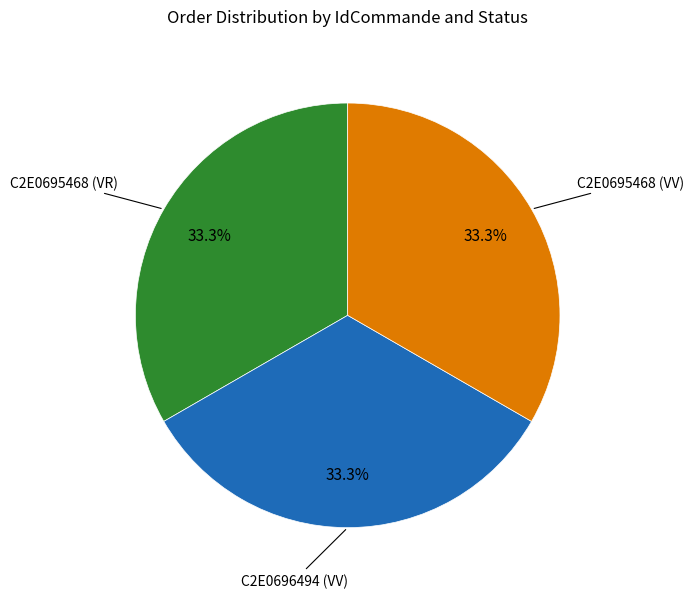

Is there a majority slice in this chart?

No